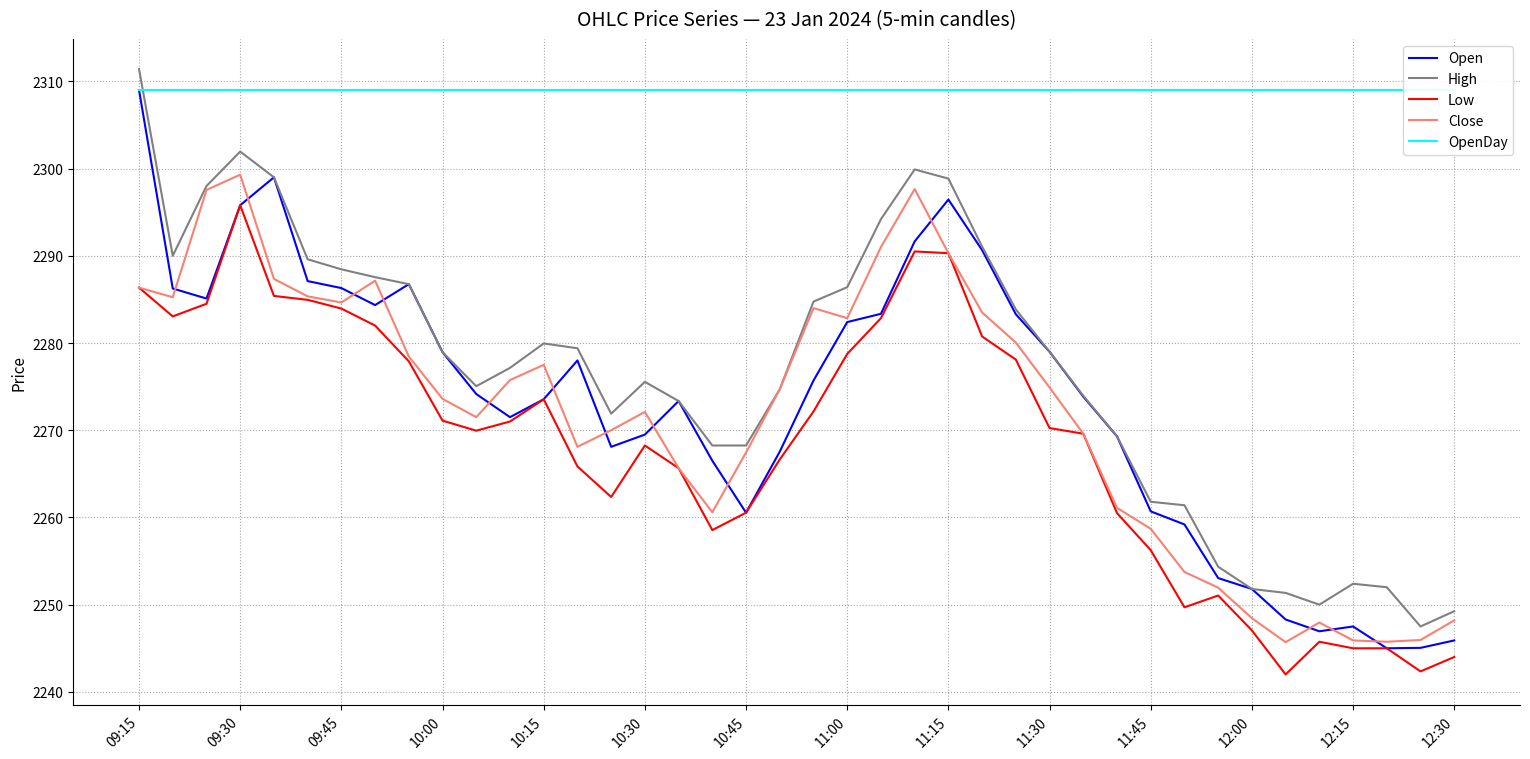

True or false: Close and High cross at least once.

False